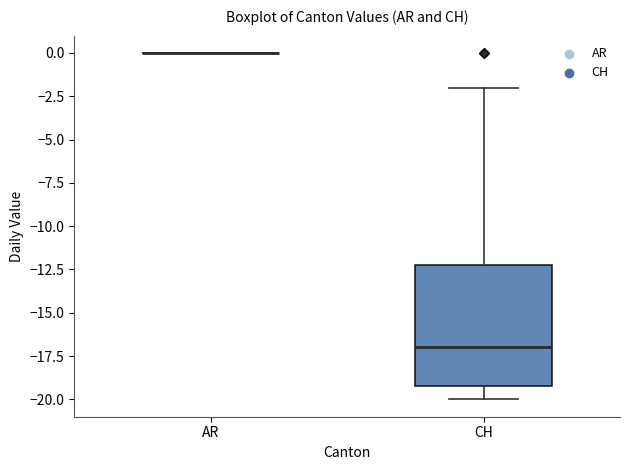

Reading left to right, read every box against the y-axis: the position of its median line, the range the box covers, and the ends of its whiskers. The values are not printed on the chart, so give them approximately, as read against the axis.

AR: box collapsed to a line at 0, whiskers 0 to 0
CH: median -17, box -19 to -12, whiskers -20 to -2